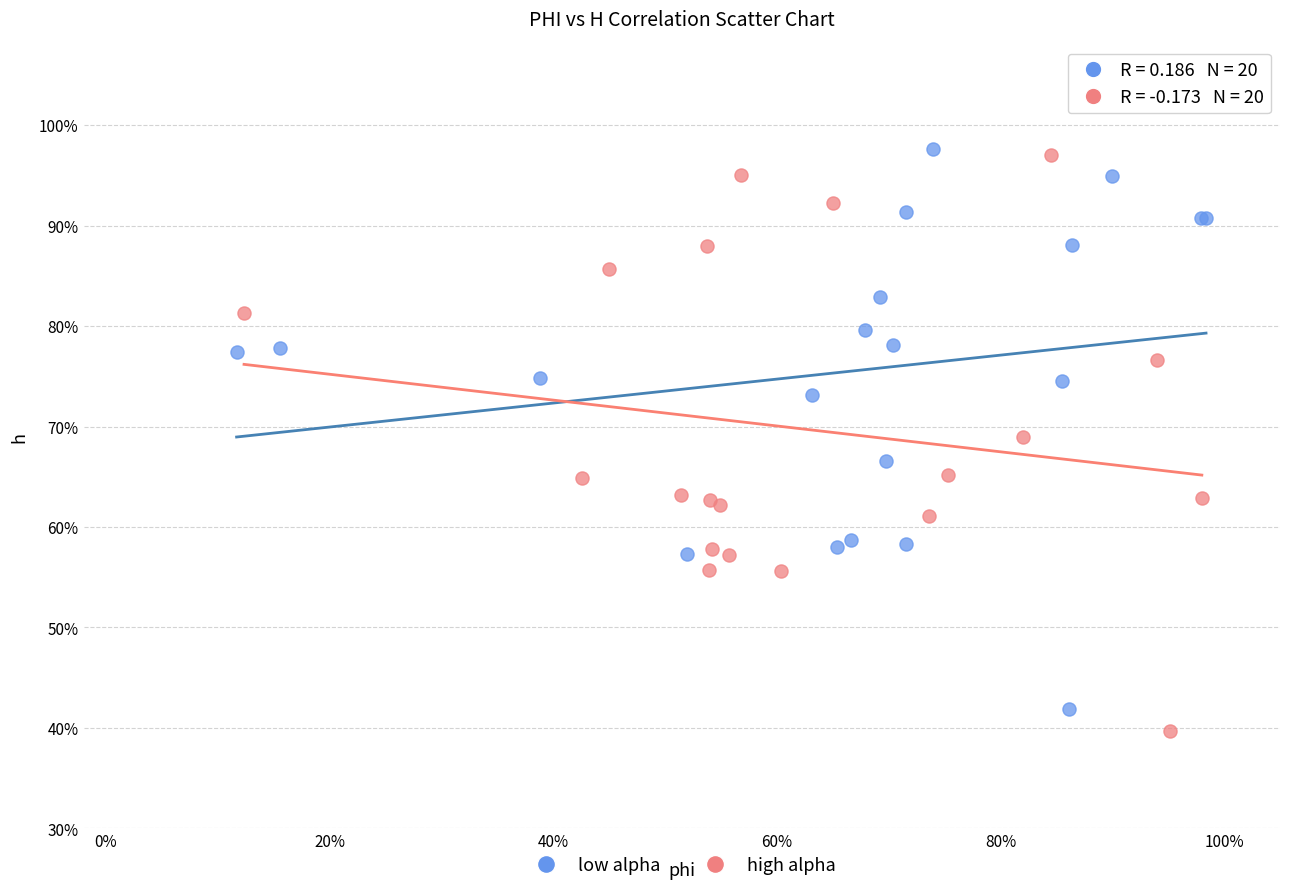

What are all the series names shown in the legend?

low alpha, high alpha